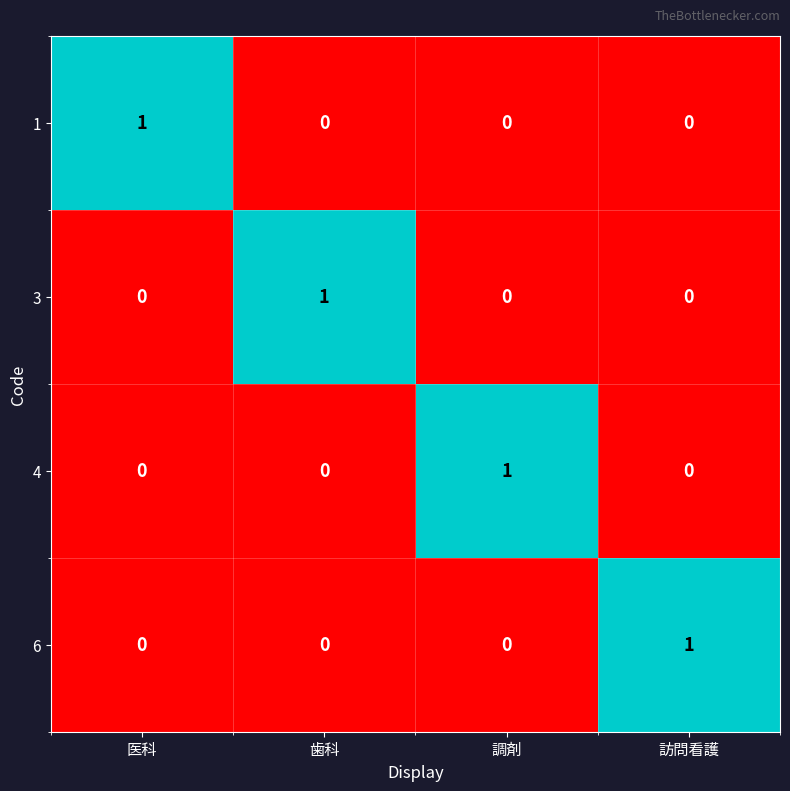

At how many categories does at least one series exceed 0?

4